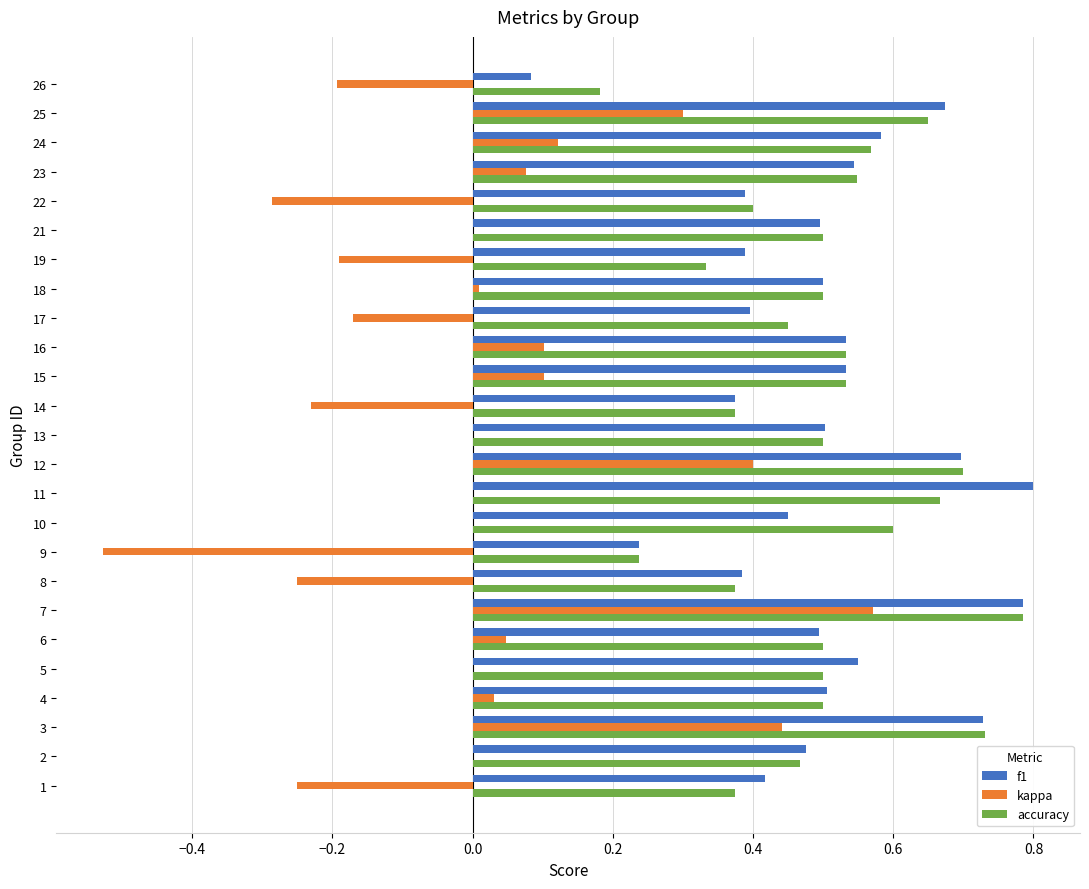

Is it true that f1 equals 0.2 at 13?

False